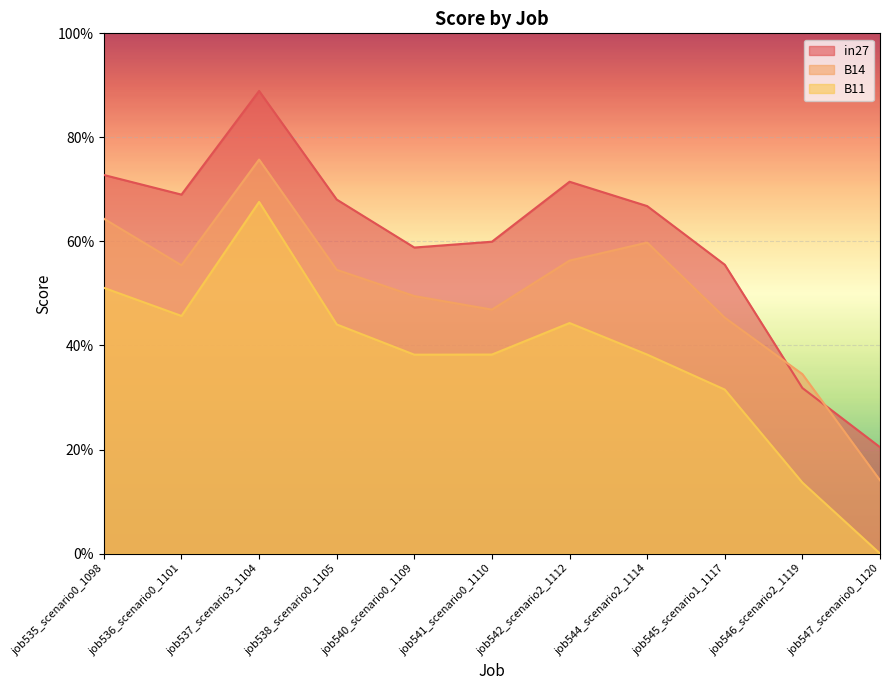

How many lines are shown in the chart?

3